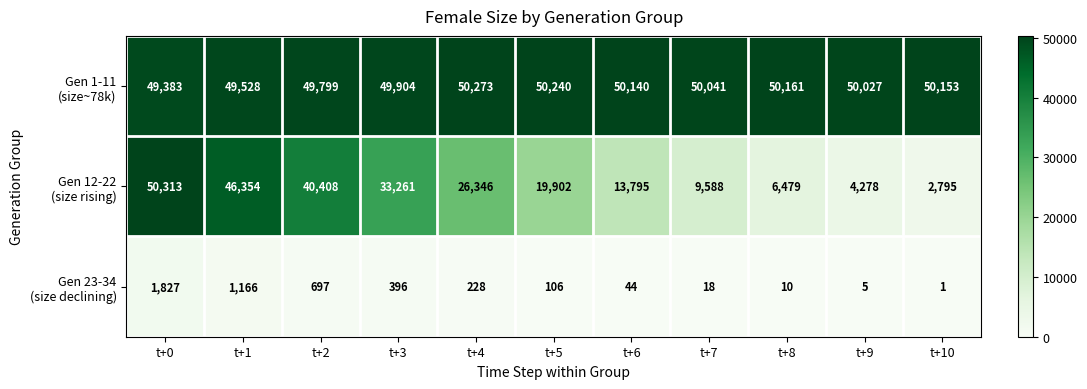

Which category has the lowest value across all series?

t+10